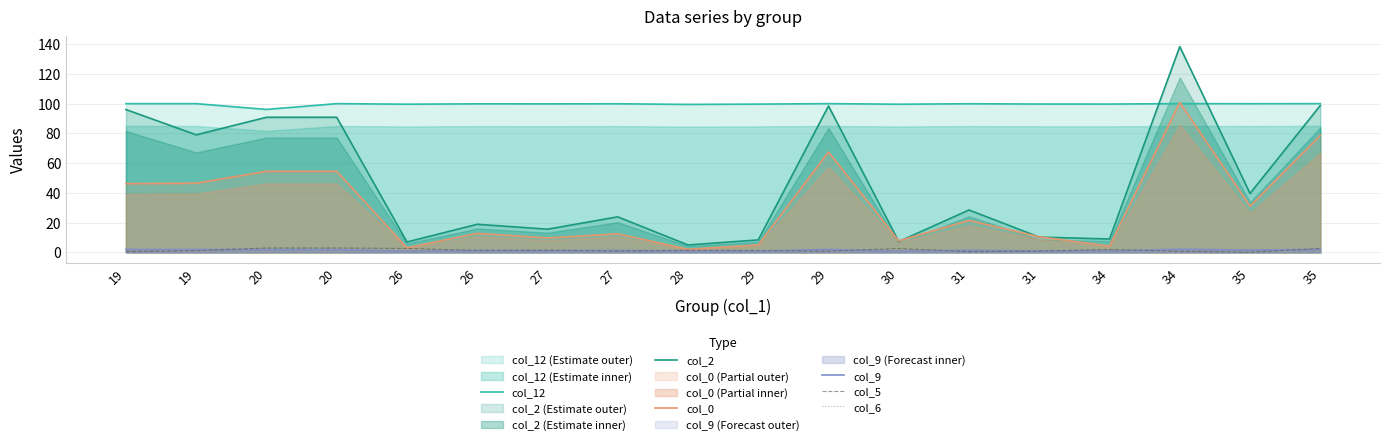

Which series has the widest spread of values?

col_2